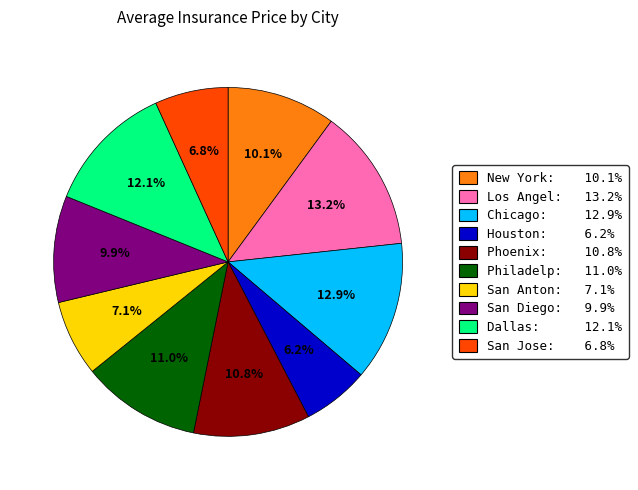

How many slices are in this pie chart?

10